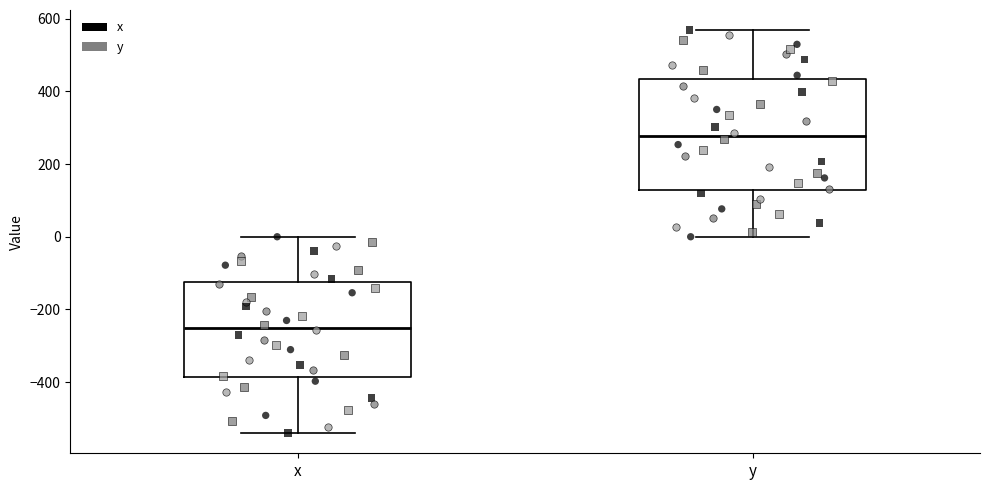

Reading left to right, read every box against the y-axis: the position of its median line, the range the box covers, and the ends of its whiskers. The values are not printed on the chart, so give them approximately, as read against the axis.

x: median -260, box -380 to -120, whiskers -540 to 0
y: median 280, box 120 to 440, whiskers 0 to 560